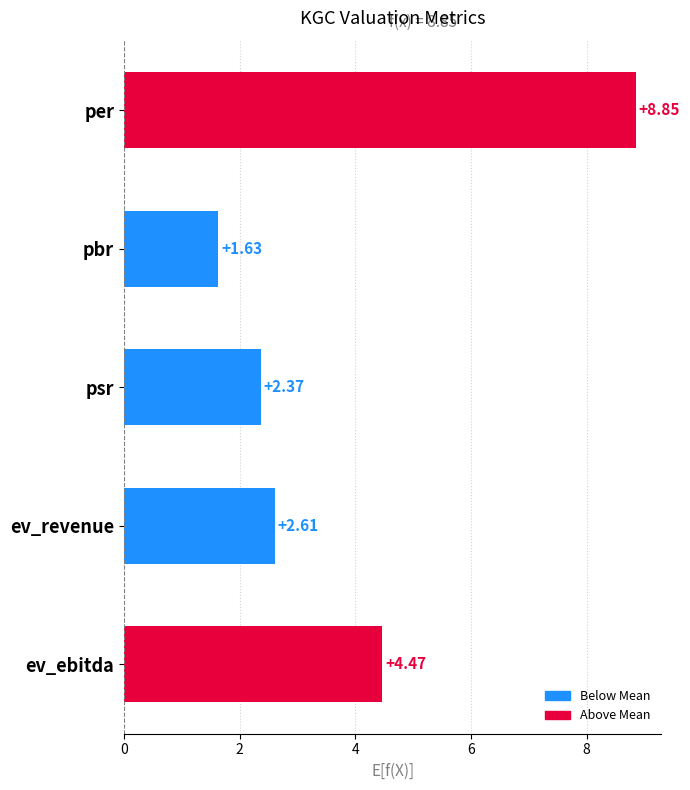

How many distinct data groups are displayed?

1